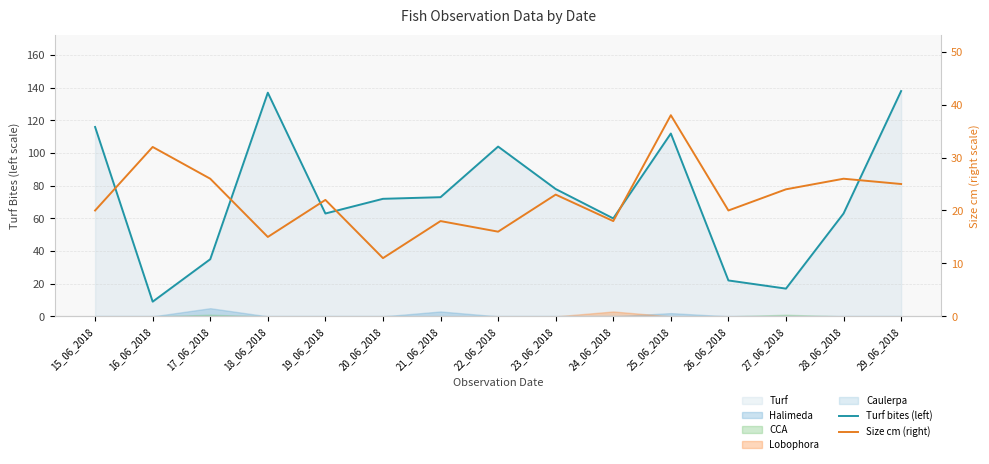

How many lines are shown in the chart?

2